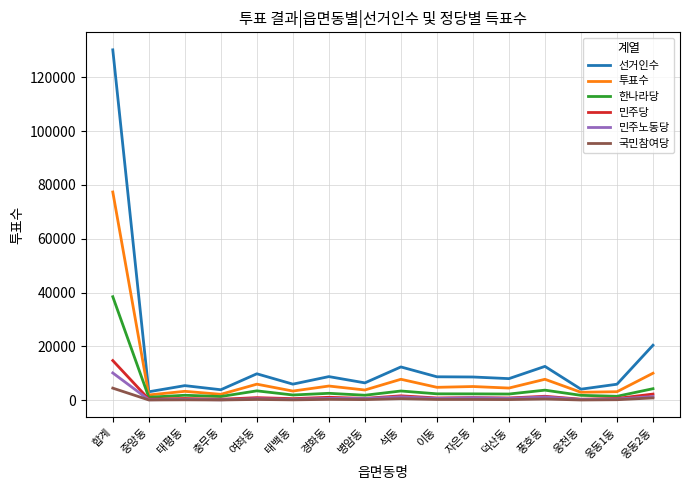

Which series has the largest total across all categories?

선거인수